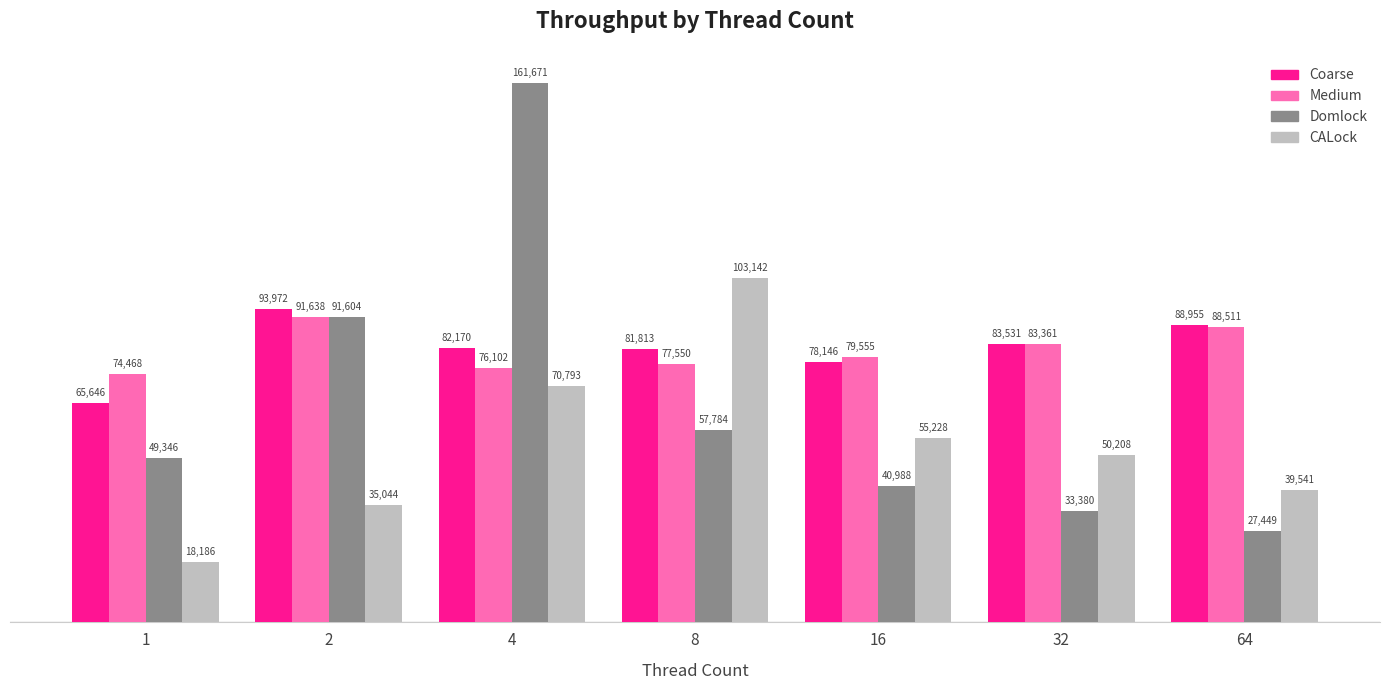

Does the chart contain stacked bars?

No